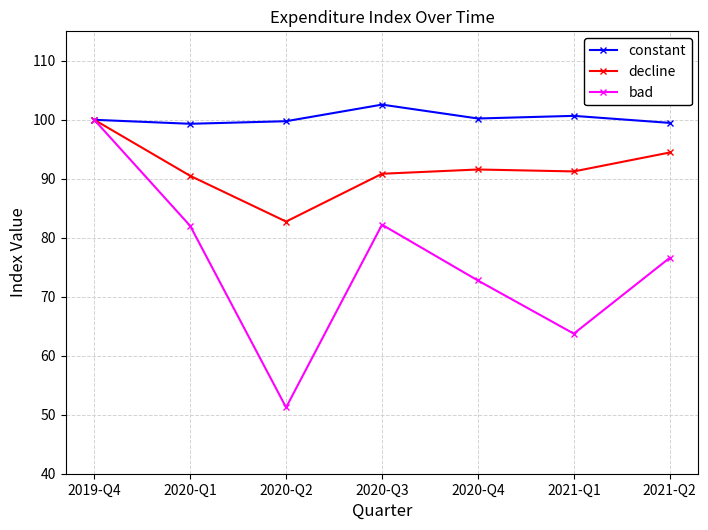

Read the constant value at 2020-Q1.

99.3